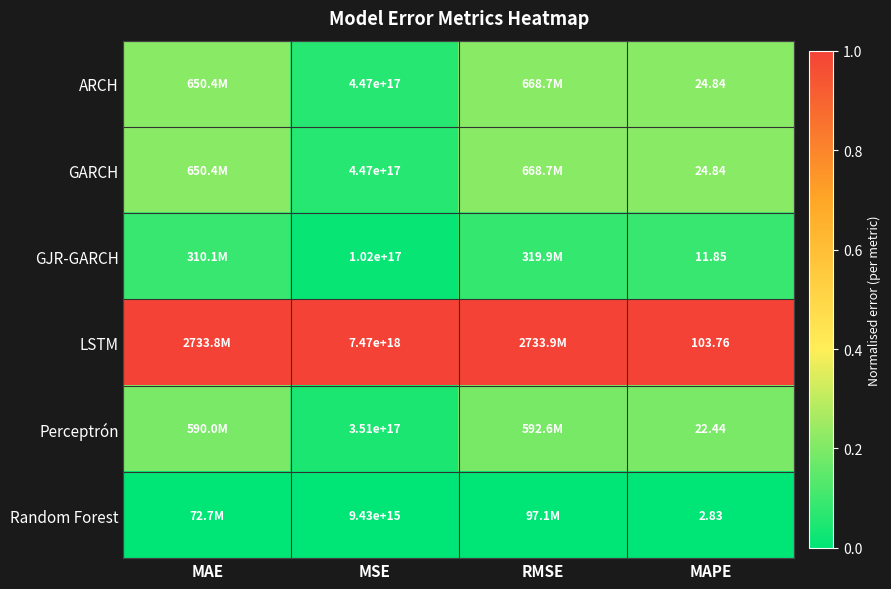

Is the value of GJR-GARCH at MSE greater than the value of GARCH at RMSE?

No